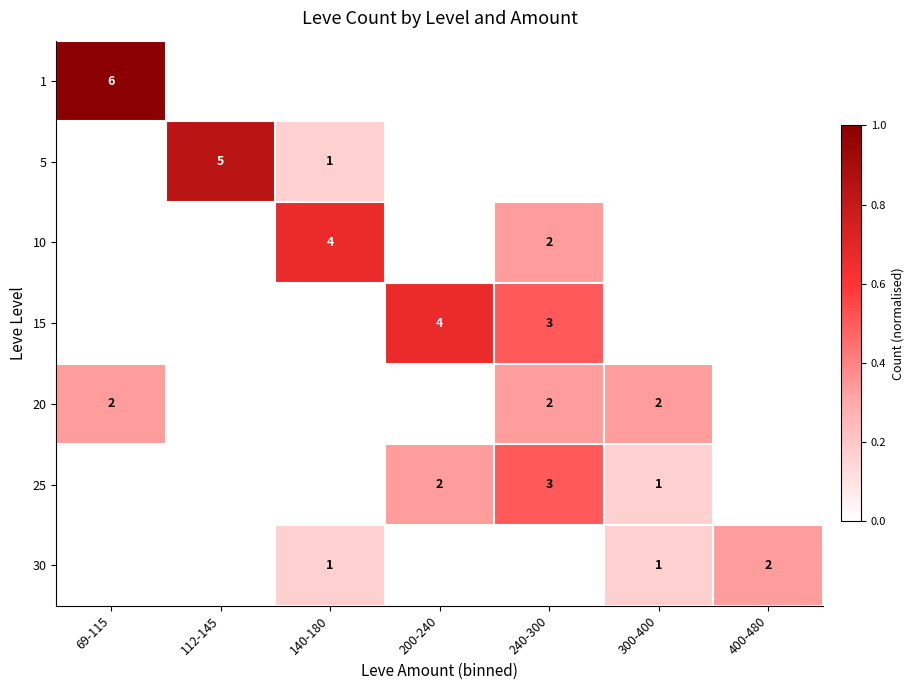

The value of 15 at 240-300 is 3. True or false?

True